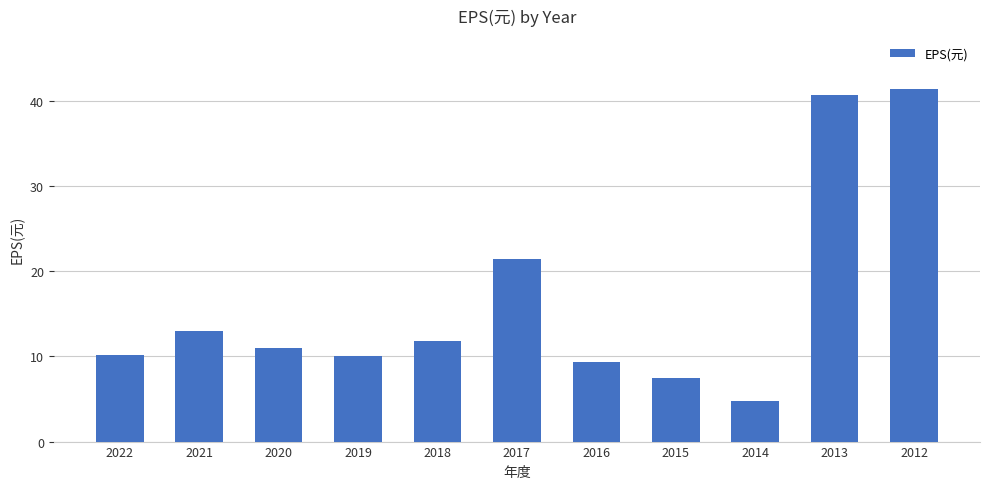

Are the bars horizontal?

No